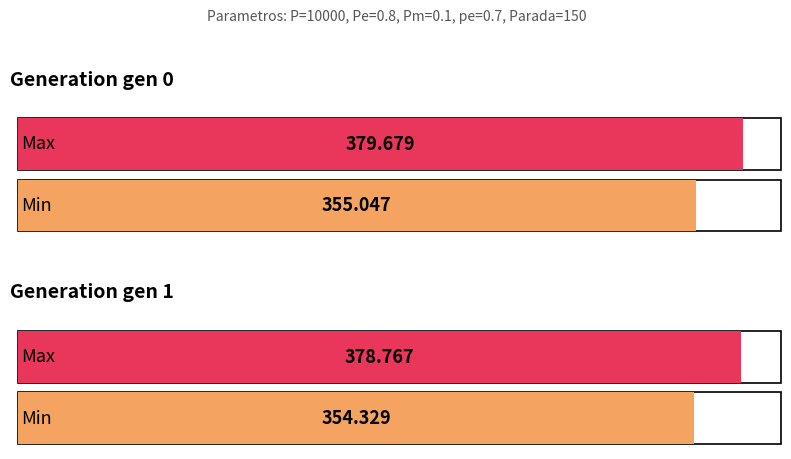

Between gen 0 and gen 1, which is larger?

gen 0